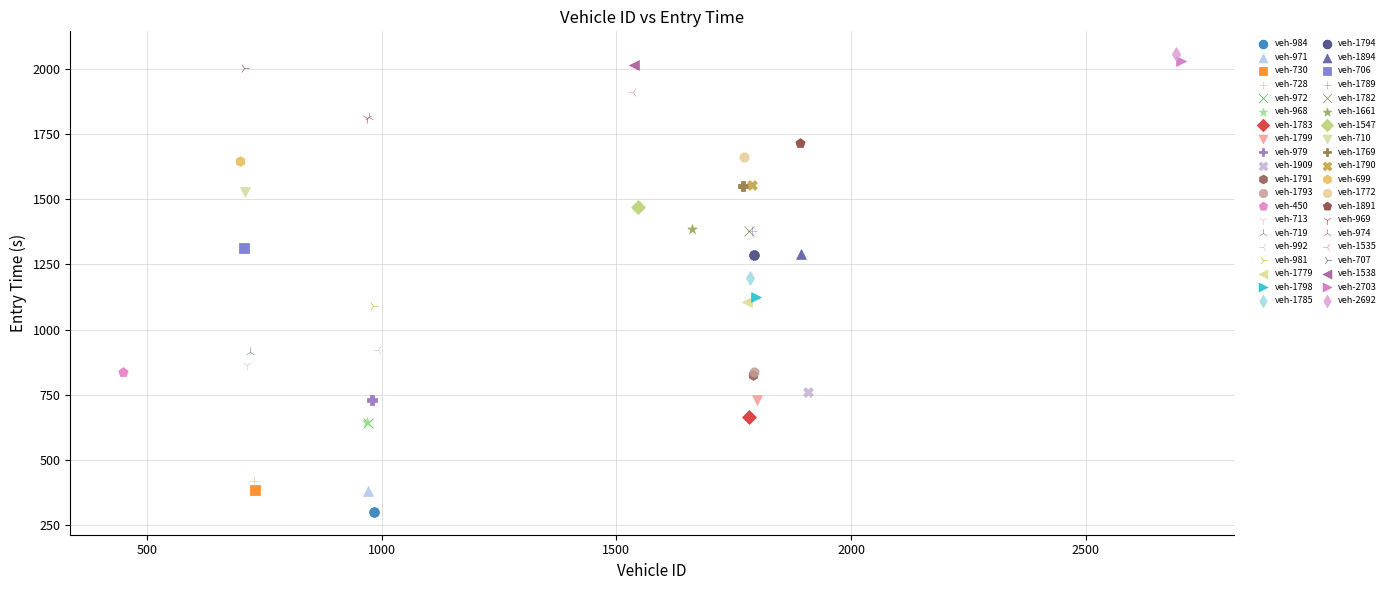

What are all the series names shown in the legend?

veh-984, veh-971, veh-730, veh-728, veh-972, veh-968, veh-1783, veh-1799, veh-979, veh-1909, veh-1791, veh-1793, veh-450, veh-713, veh-719, veh-992, veh-981, veh-1779, veh-1798, veh-1785, veh-1794, veh-1894, veh-706, veh-1789, veh-1782, veh-1661, veh-1547, veh-710, veh-1769, veh-1790, veh-699, veh-1772, veh-1891, veh-969, veh-974, veh-1535, veh-707, veh-1538, veh-2703, veh-2692